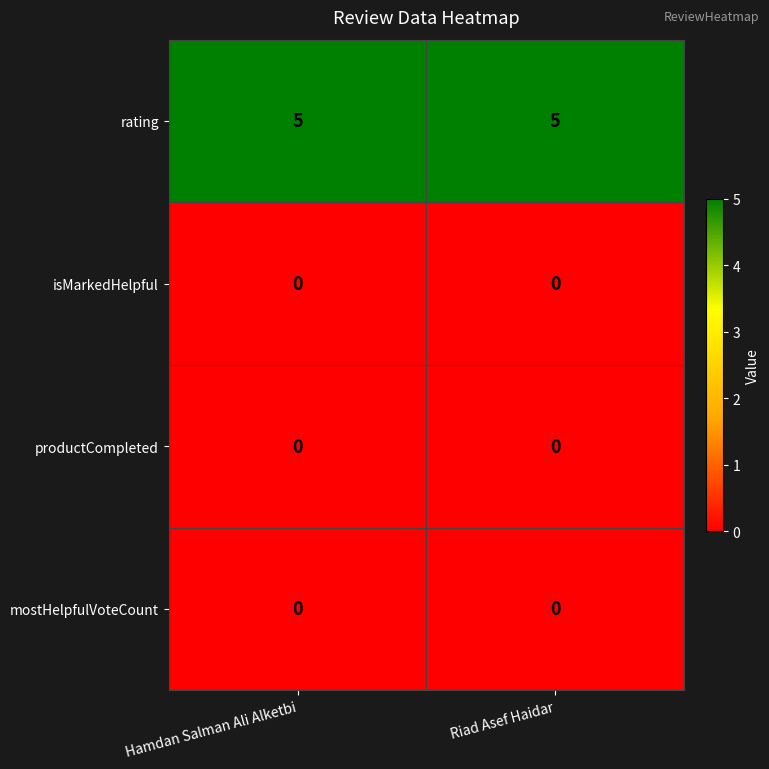

Reading left to right, transcribe all the data shown in this chart.

rating: Hamdan Salman Ali Alketbi=5	Riad Asef Haidar=5
isMarkedHelpful: Hamdan Salman Ali Alketbi=0	Riad Asef Haidar=0
productCompleted: Hamdan Salman Ali Alketbi=0	Riad Asef Haidar=0
mostHelpfulVoteCount: Hamdan Salman Ali Alketbi=0	Riad Asef Haidar=0